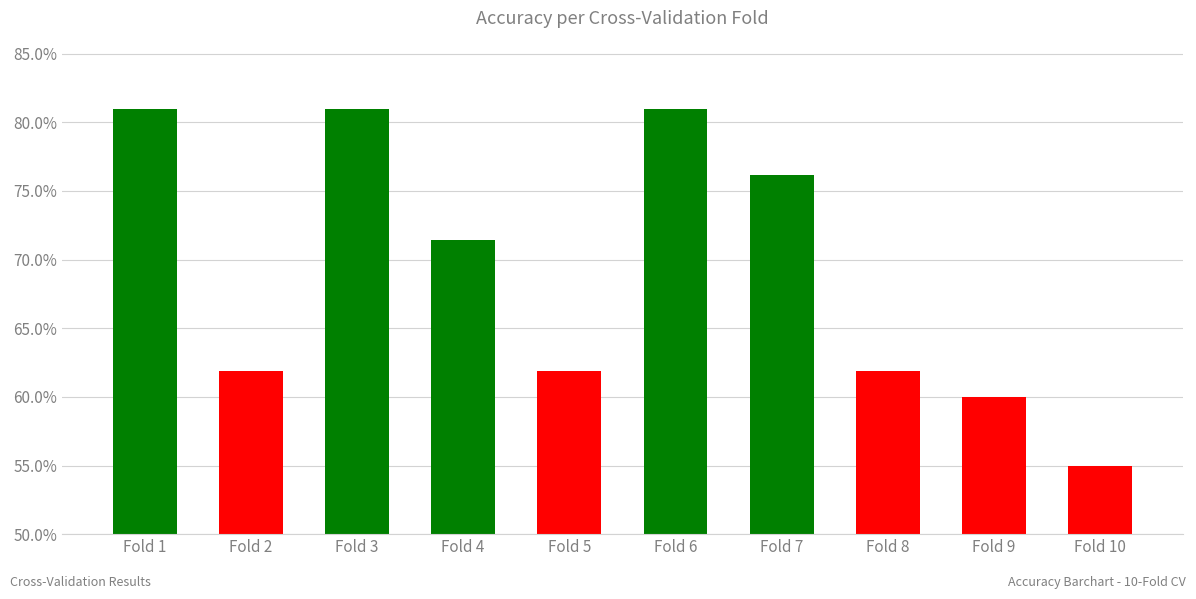

What is the maximum value shown in the chart?

0.8